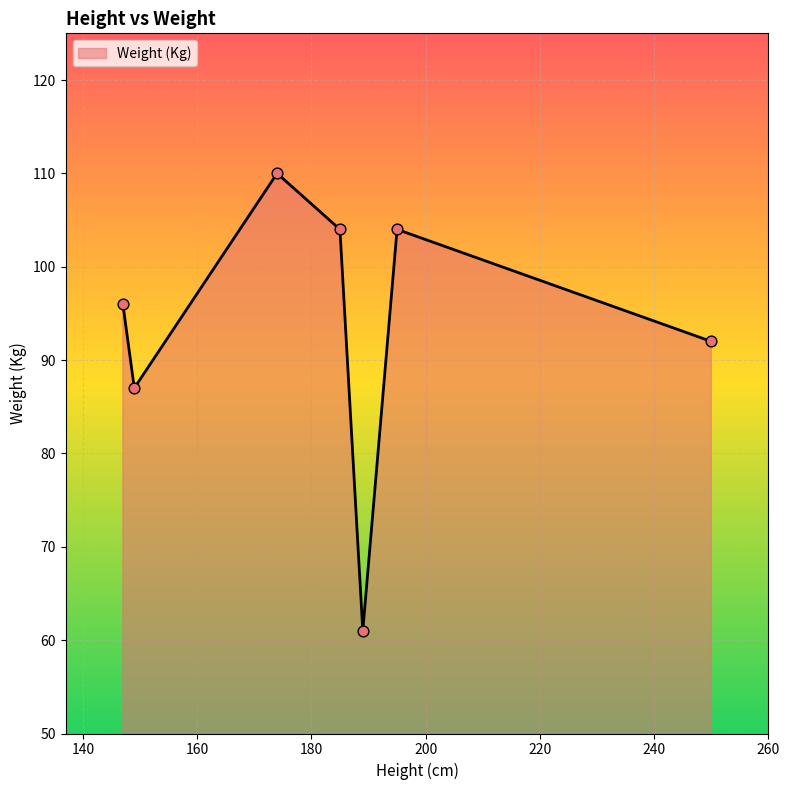

True or false: there are more than 1 points higher than both neighbors.

True